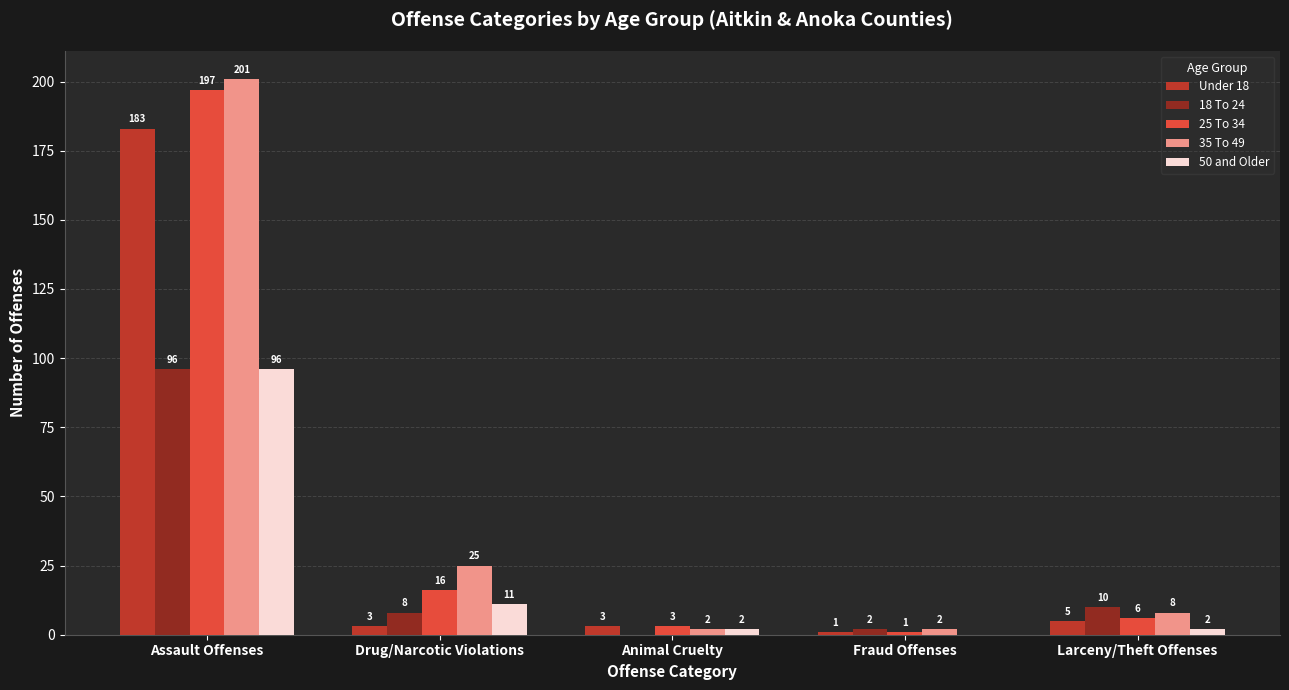

Where is 25 To 34 nearest to the value 99?

Drug/Narcotic Violations